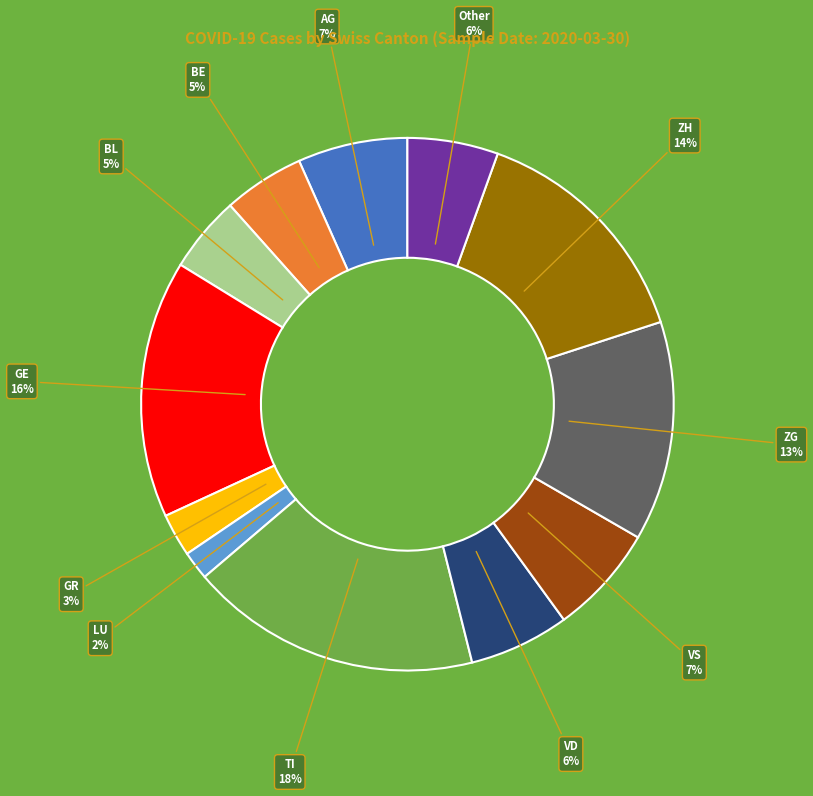

Between VD and ZH, which is larger?

ZH